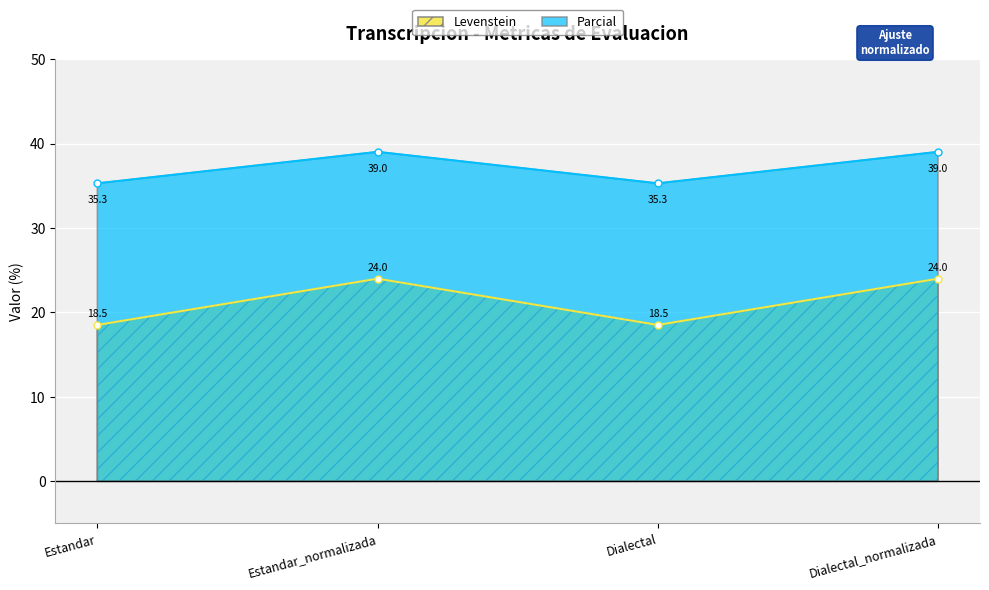

The Levenstein series shows 34.8 at Estandar_normalizada. True or false?

False